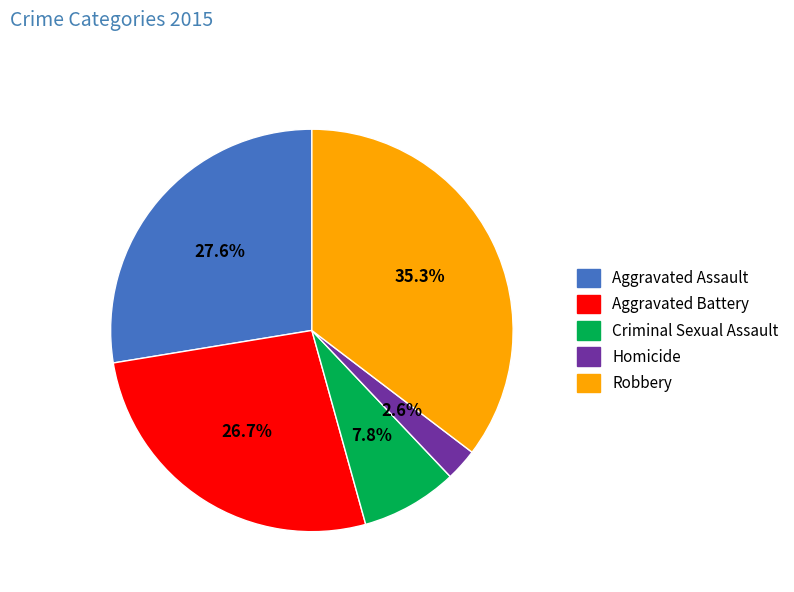

Do Aggravated Battery and Robbery together represent more than half of the pie?

Yes